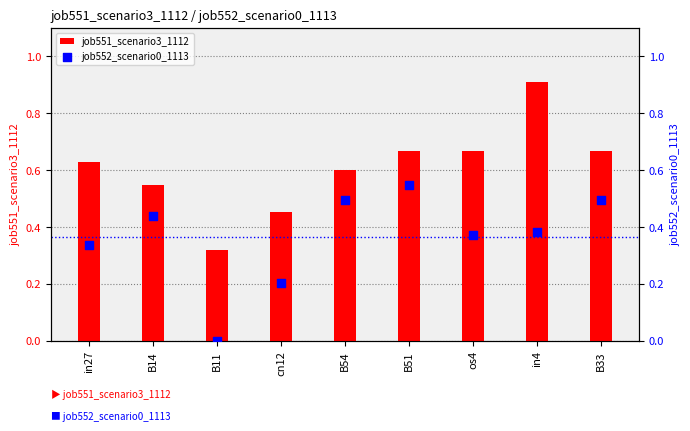

Which series has the largest total across all categories?

job551_scenario3_1112